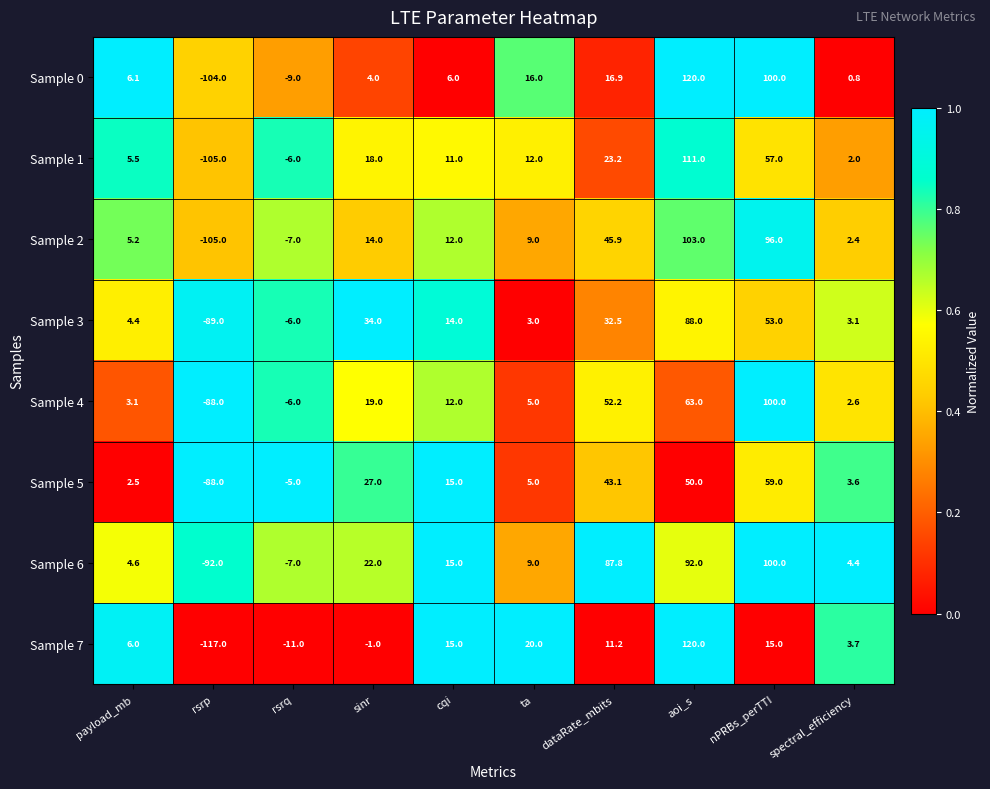

At sinr, list the series in order from smallest to largest.

Sample 7, Sample 0, Sample 2, Sample 1, Sample 4, Sample 6, Sample 5, Sample 3